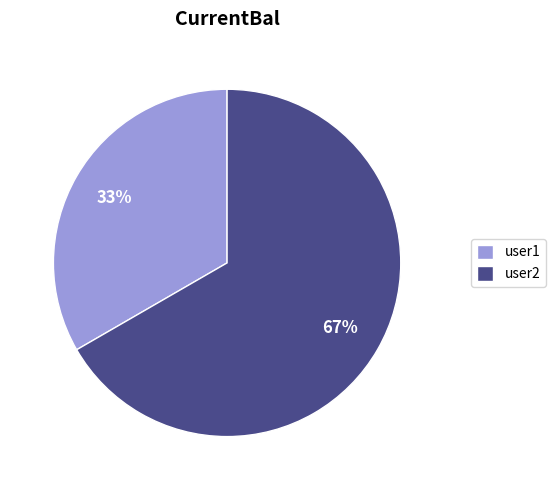

Is the sum of user1 and user2 greater than half?

Yes